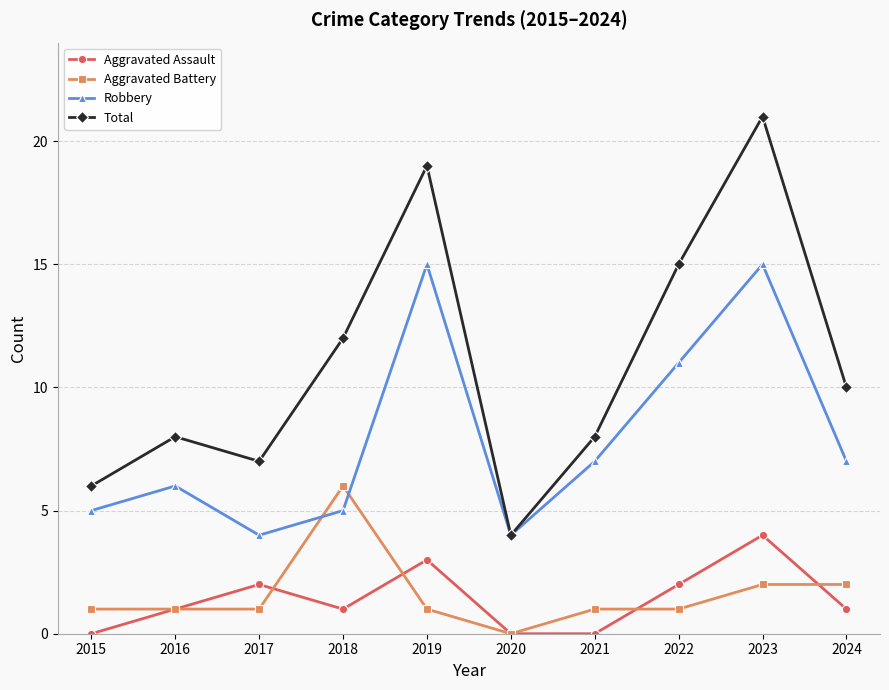

Reading left to right, extract all data points from this chart.

Aggravated Assault: 2015=0	2016=1	2017=2	2018=1	2019=3	2020=0	2021=0	2022=2	2023=4	2024=1
Aggravated Battery: 2015=1	2016=1	2017=1	2018=6	2019=1	2020=0	2021=1	2022=1	2023=2	2024=2
Robbery: 2015=5	2016=6	2017=4	2018=5	2019=15	2020=4	2021=7	2022=11	2023=15	2024=7
Total: 2015=6	2016=8	2017=7	2018=12	2019=19	2020=4	2021=8	2022=15	2023=21	2024=10